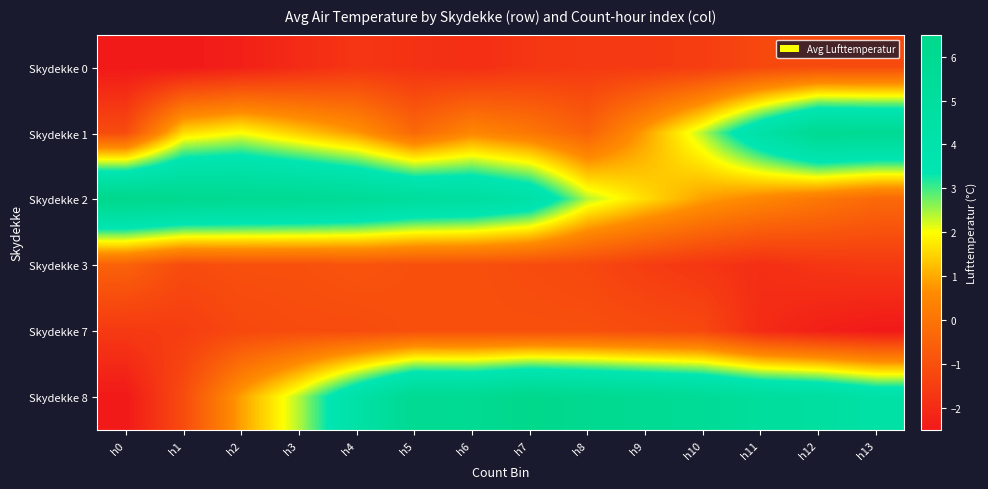

How many series are shown in this chart?

6